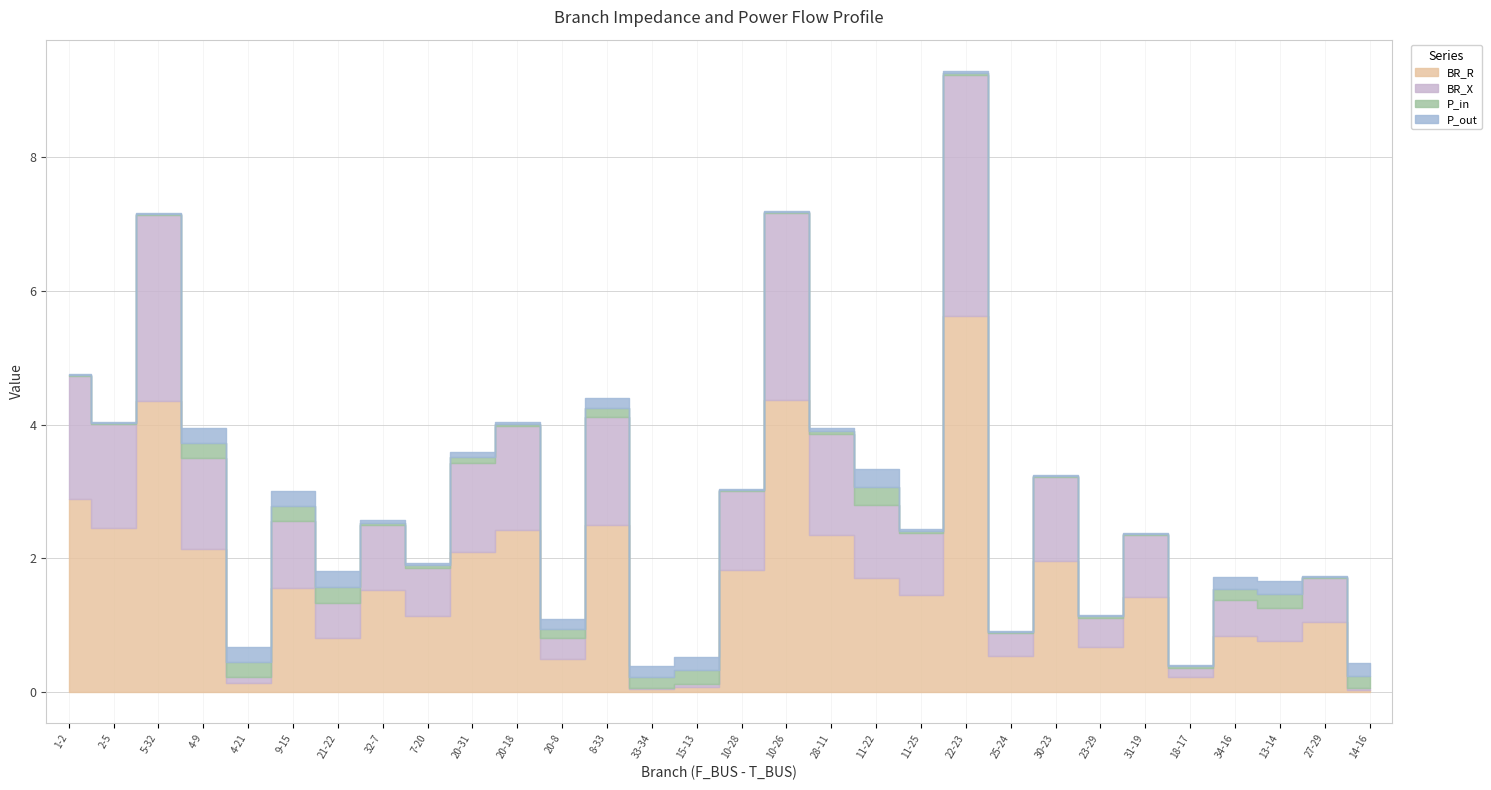

What are all the series names shown in the legend?

BR_R, BR_X, P_in, P_out